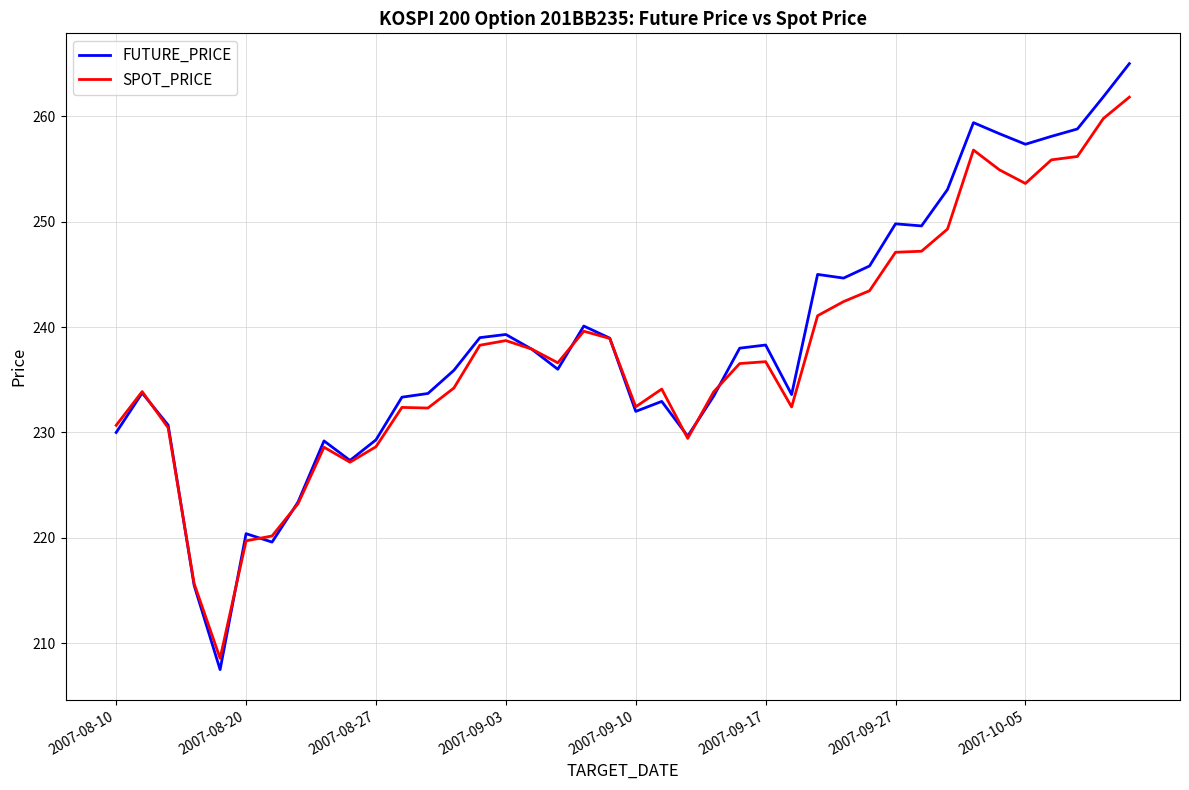

What is the maximum value for FUTURE_PRICE?

265.0